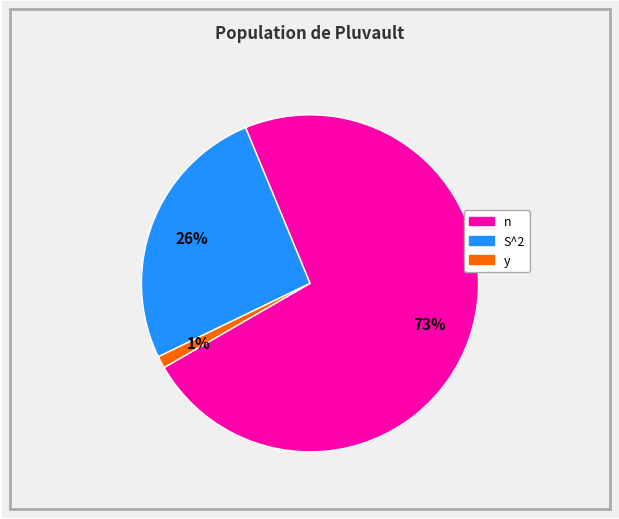

To the nearest percent, what portion does S^2 represent?

26%